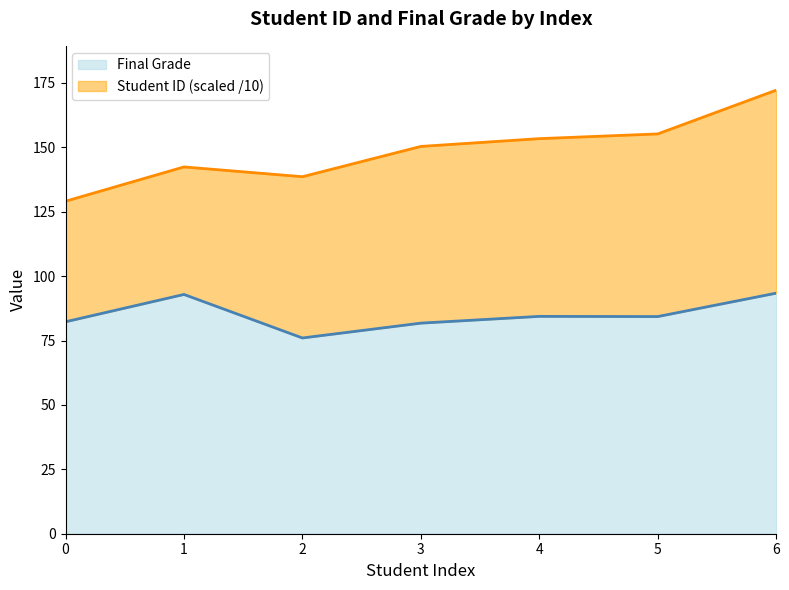

List the labels in order of value, smallest first.

2, 3, 0, 5, 4, 1, 6